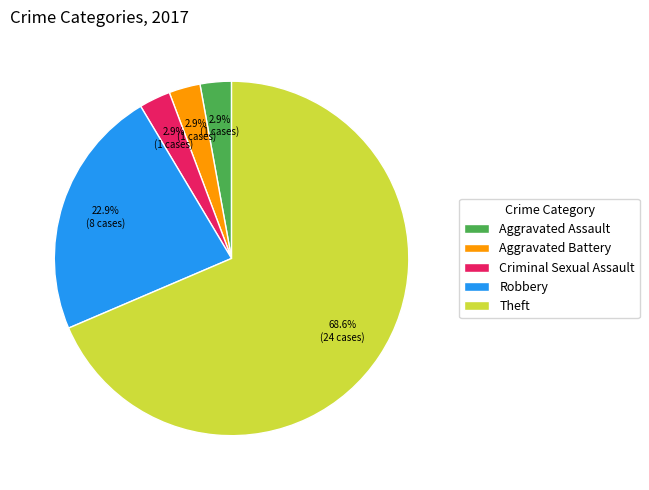

Count the number of slices in the pie.

5